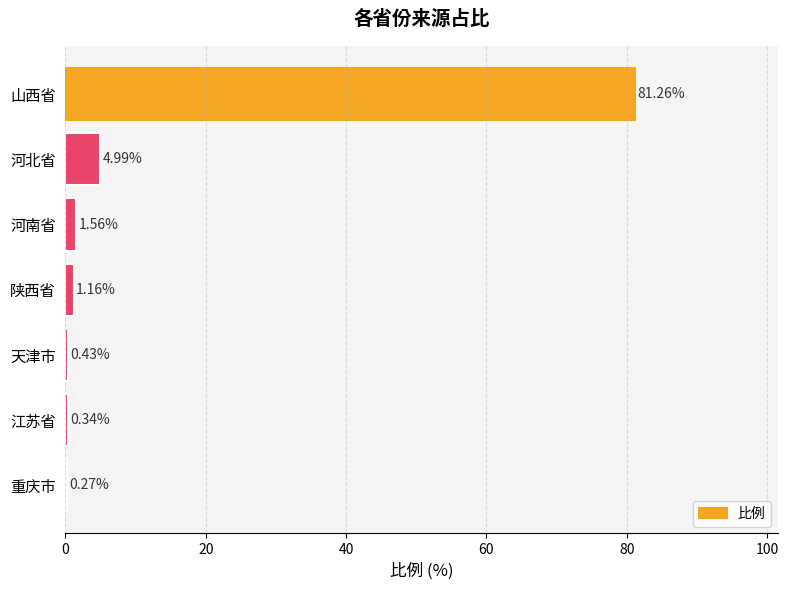

What is the change in value from 陕西省 to 天津市?

-0.7